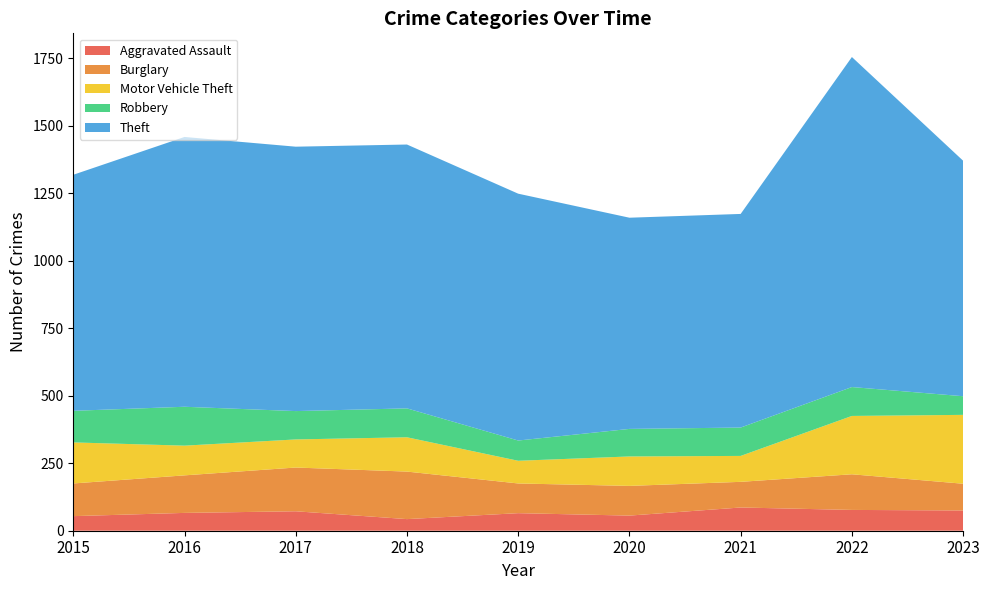

Reading left to right, list all the values displayed in this chart.

Aggravated Assault: 2015=54	2016=66	2017=72	2018=43	2019=65	2020=56	2021=86	2022=77	2023=75
Burglary: 2015=121	2016=139	2017=162	2018=176	2019=110	2020=110	2021=95	2022=132	2023=99
Motor Vehicle Theft: 2015=152	2016=110	2017=104	2018=127	2019=84	2020=109	2021=96	2022=216	2023=255
Robbery: 2015=117	2016=144	2017=105	2018=107	2019=75	2020=102	2021=105	2022=107	2023=69
Theft: 2015=874	2016=999	2017=979	2018=977	2019=914	2020=782	2021=791	2022=1222	2023=872